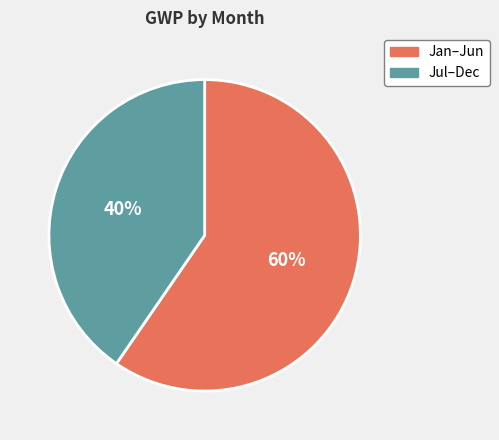

To the nearest percent, what is the average slice percentage?

50%